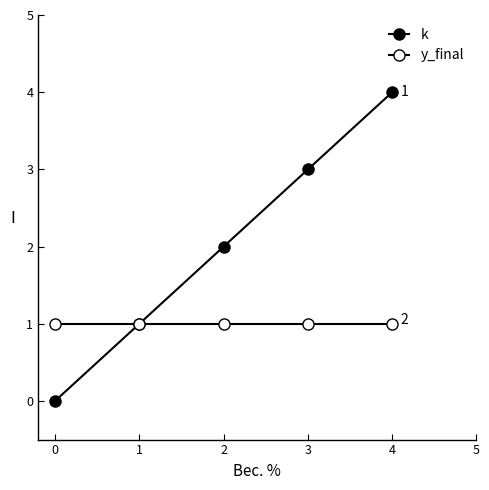

Which series has the widest spread of values?

k